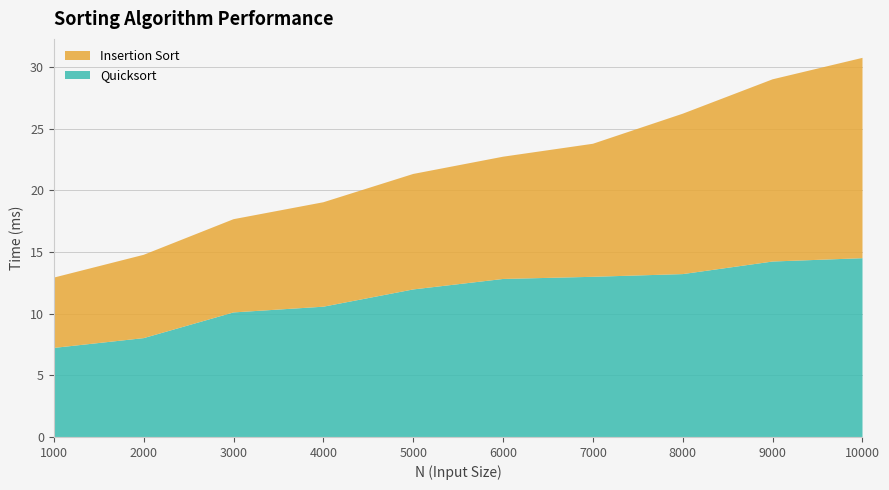

Reading left to right, what are all the values shown in this chart?

Quicksort: 7.2	8.0	10.1	10.6	12.0	12.8	13.0	13.2	14.2	14.5
Insertion Sort: 5.7	6.8	7.6	8.5	9.4	9.9	10.8	13.0	14.8	16.3